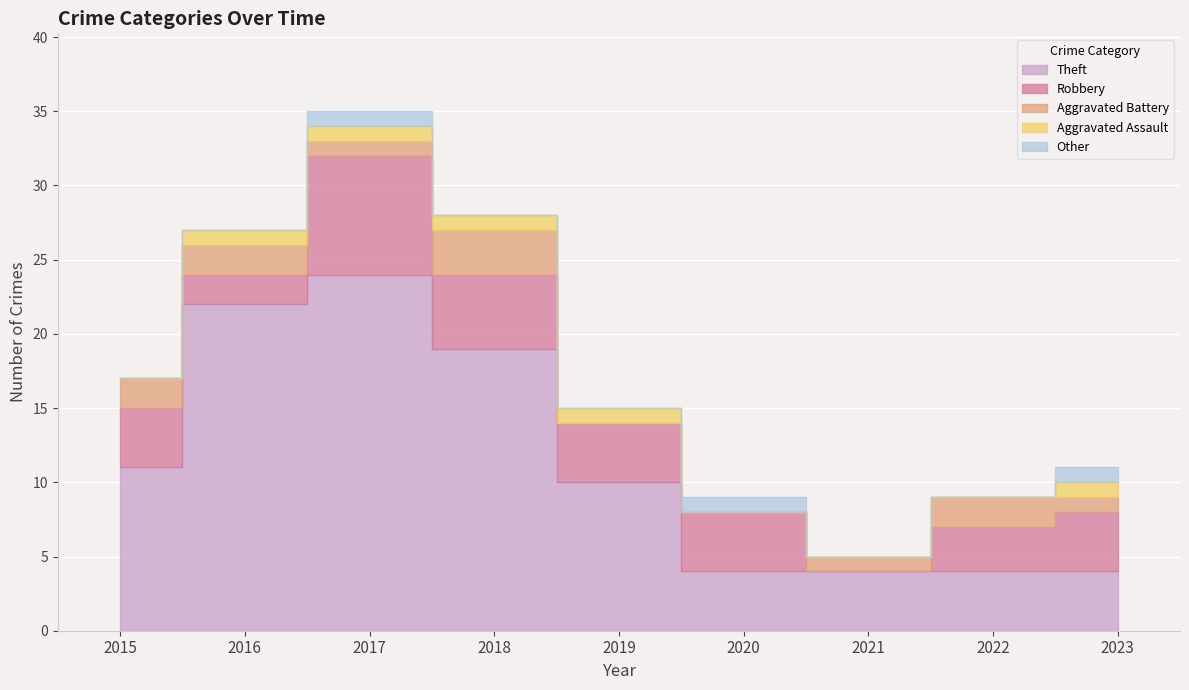

Which series ends up on top after the final intersection of Other and Aggravated Battery?

Aggravated Battery